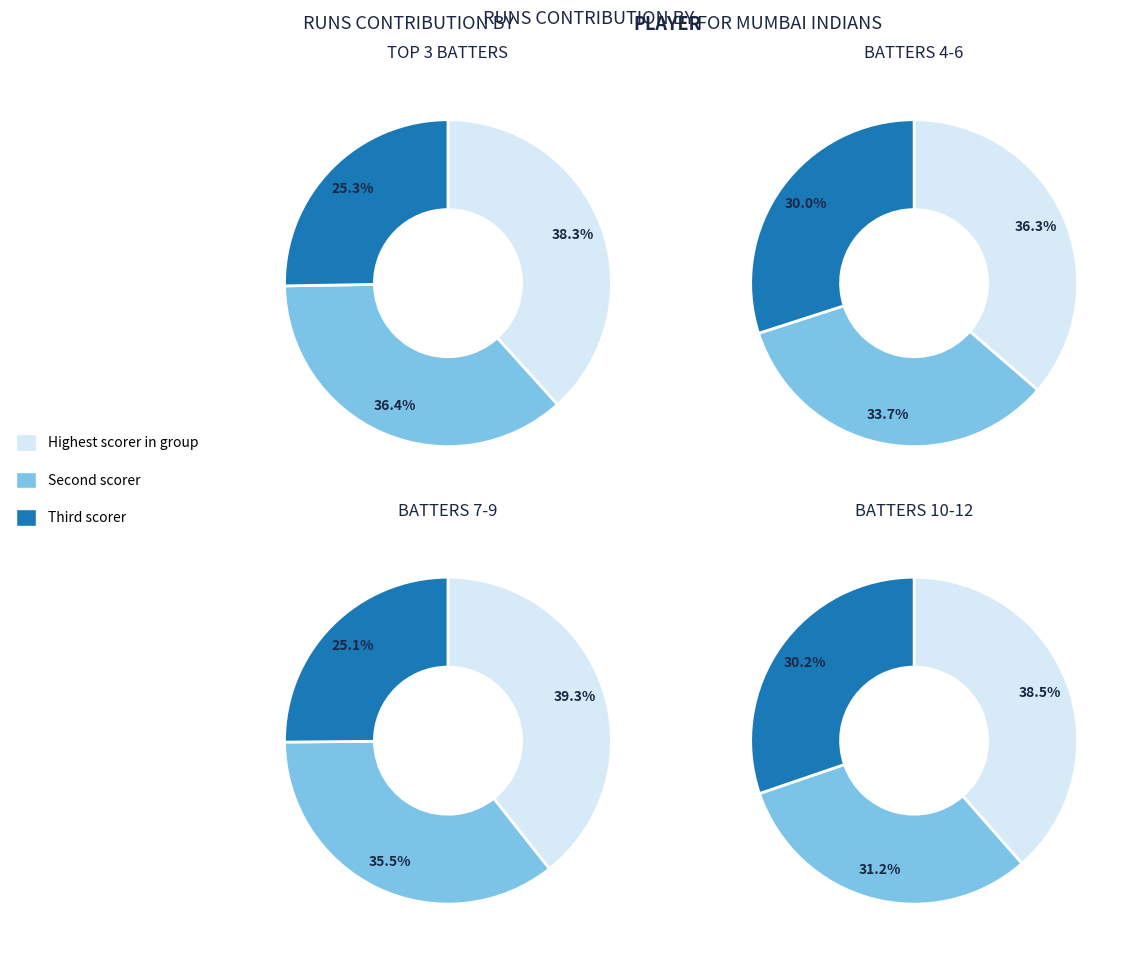

Is there a majority slice in this chart?

No